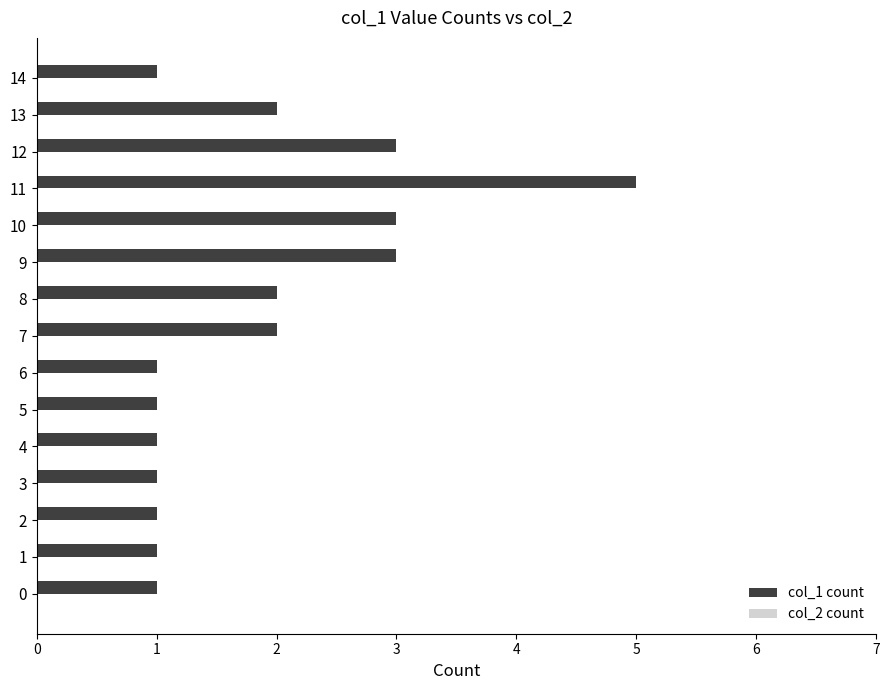

Read the value at 11.

5